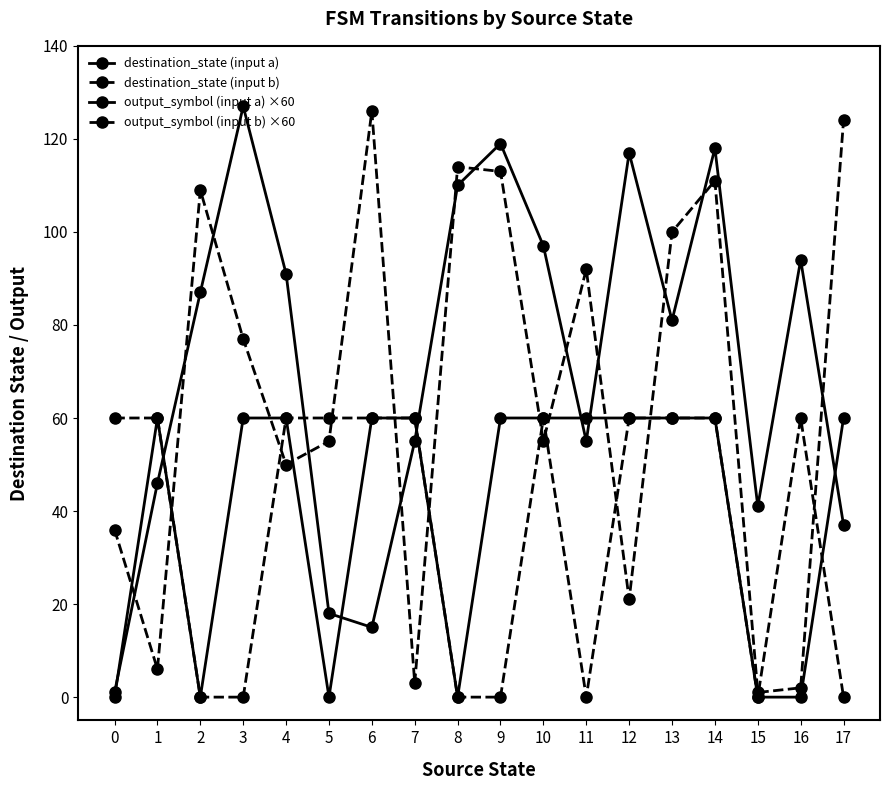

What is the highest value of the output_symbol (input b) ×60 series?

60